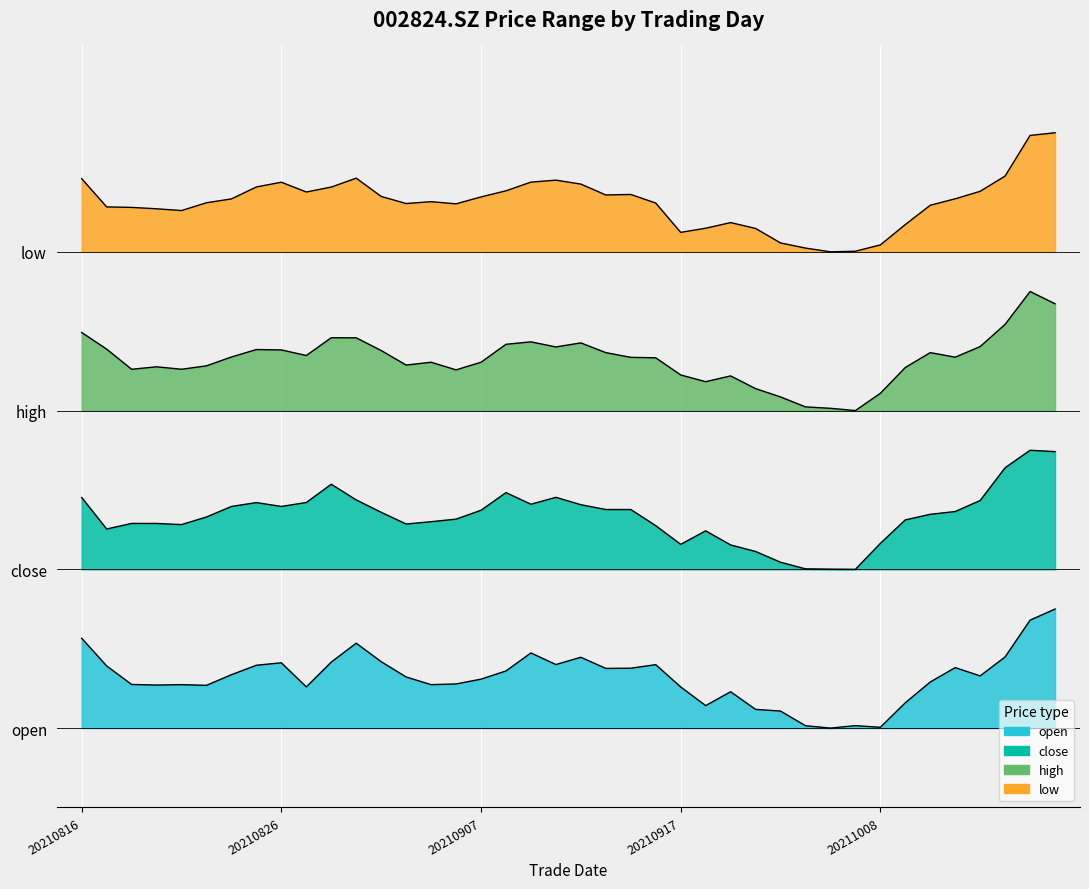

The value of open at 20210831 is 11.4. True or false?

False